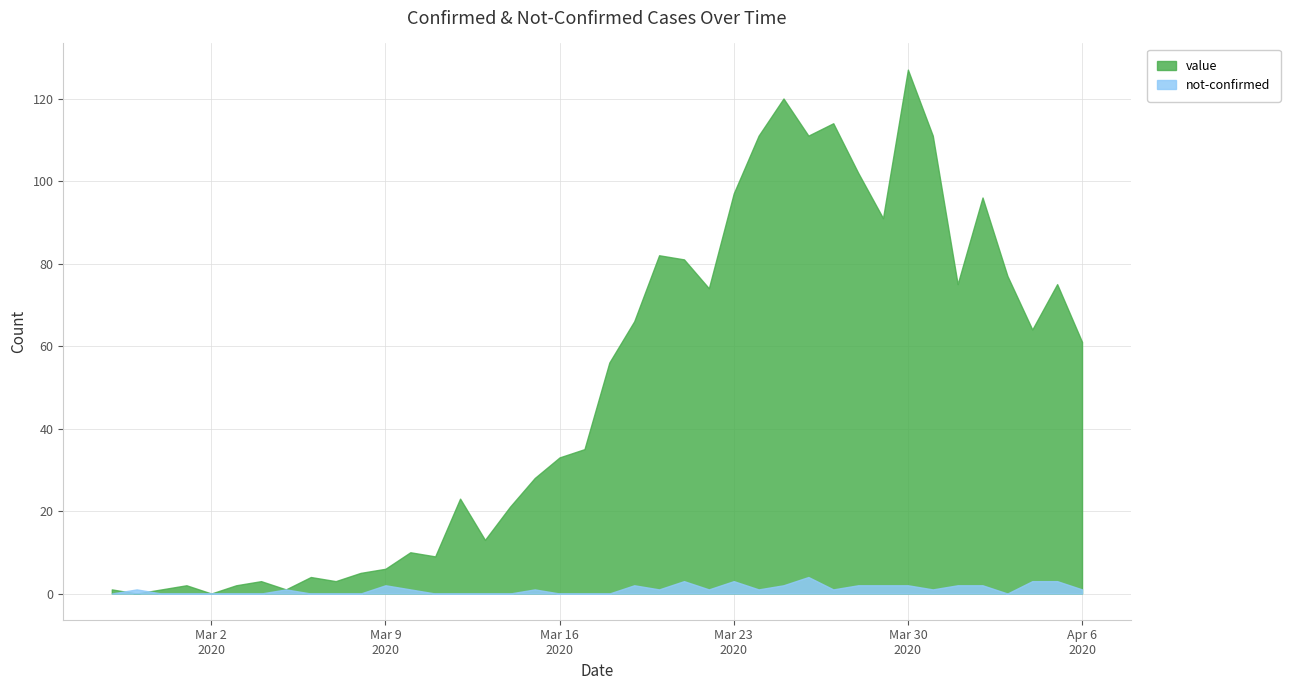

What position from the right is 2020-03-21?

17